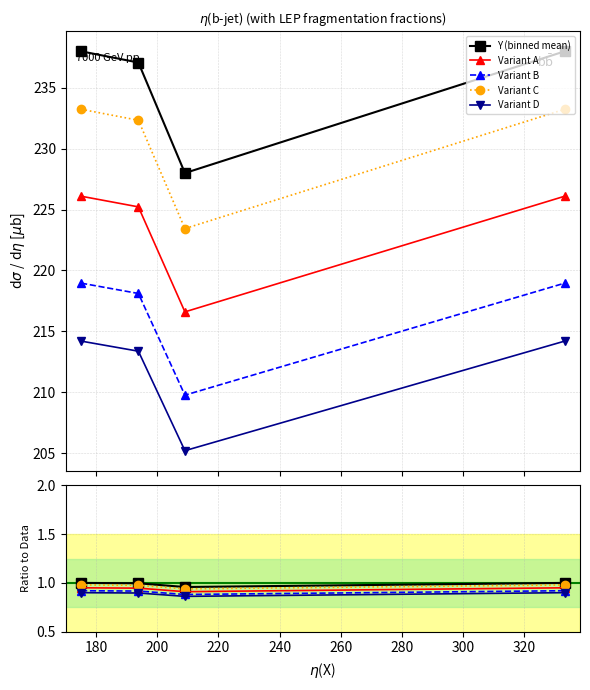

At how many categories does at least one series exceed 0?

4